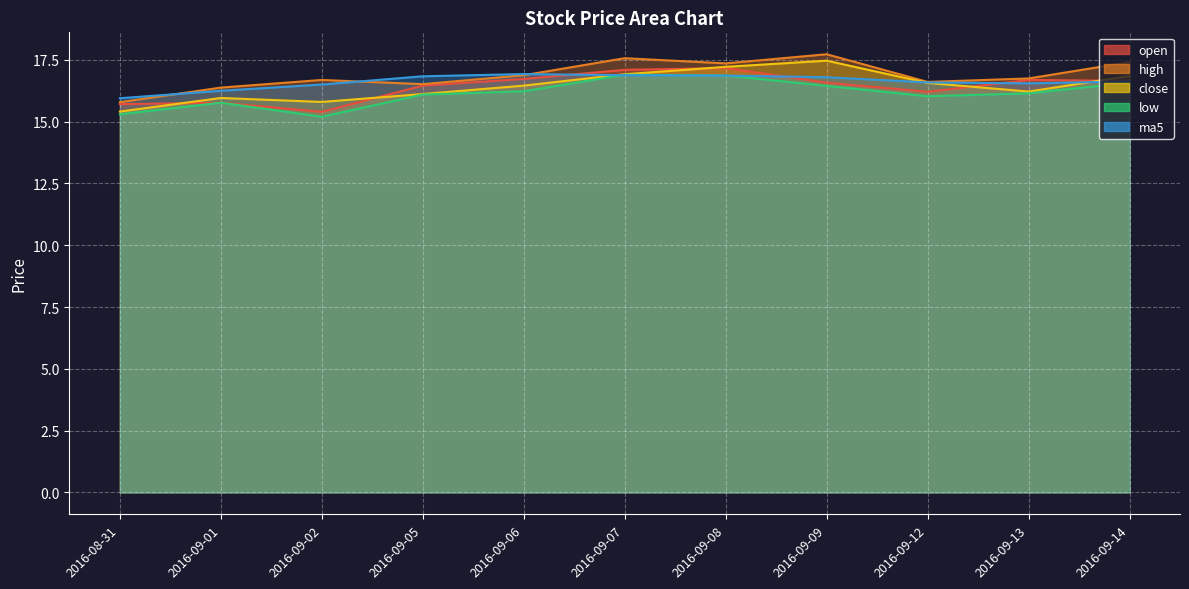

How many distinct data groups are displayed?

5